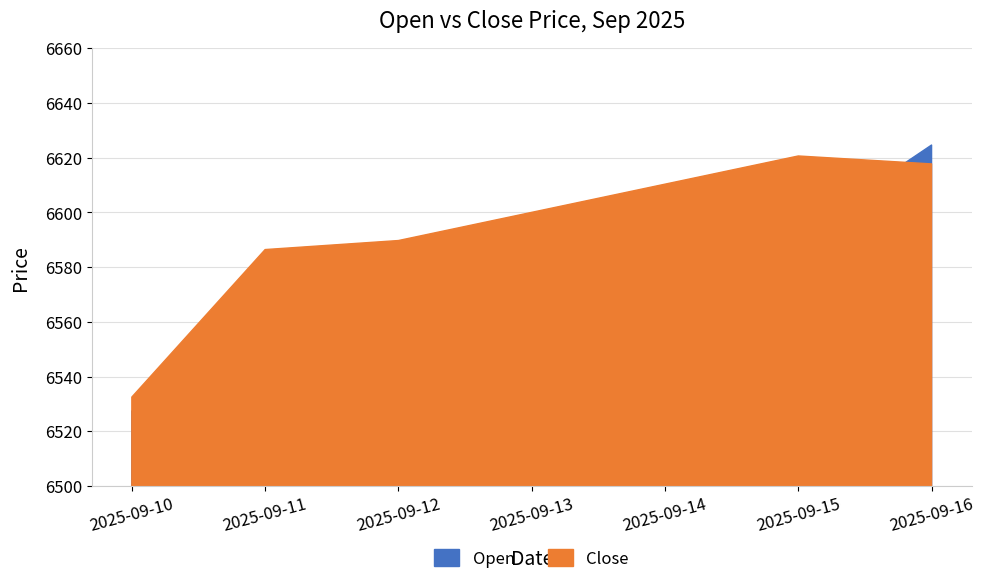

True or false: Close has more than 0 points higher than both neighbors.

True